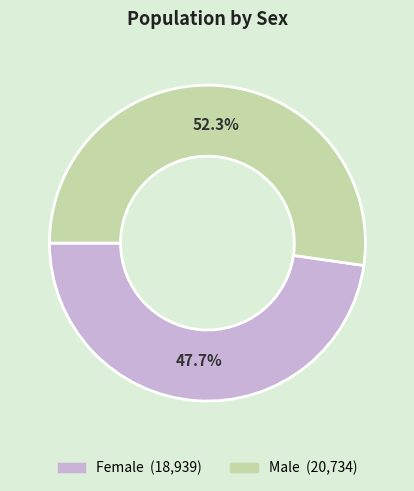

Rank the categories by value from lowest to highest.

Female, Male